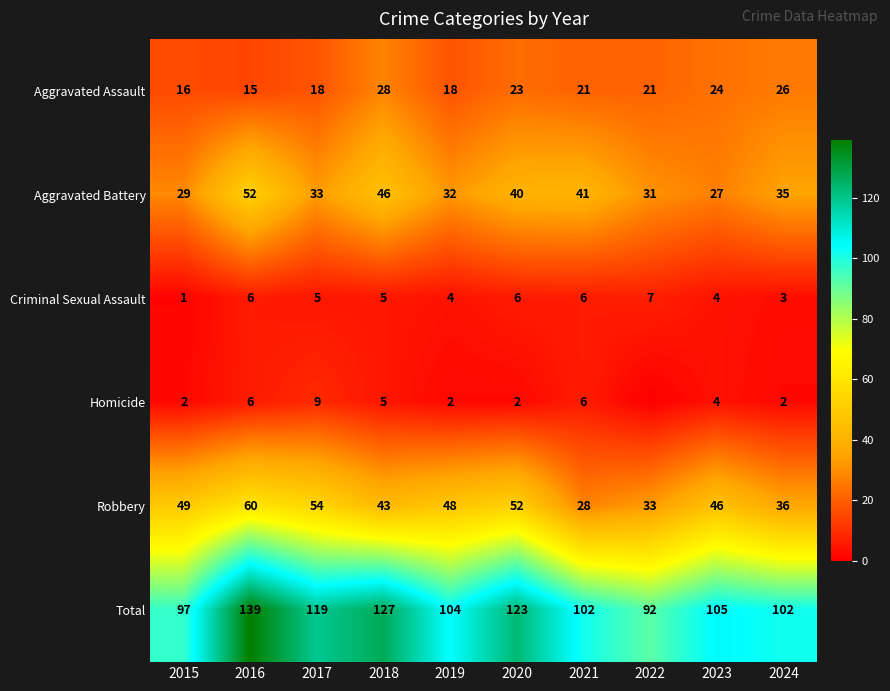

Where does the Total series first go above 105?

2016